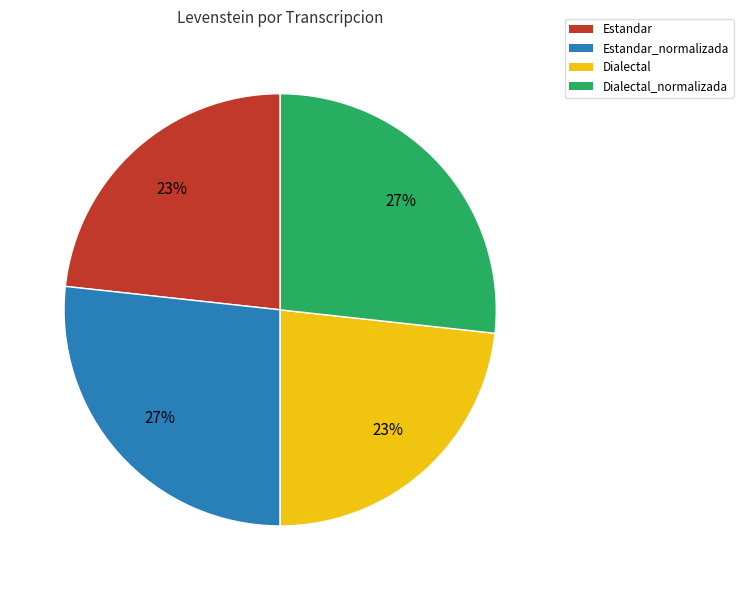

Count the number of slices in the pie.

4